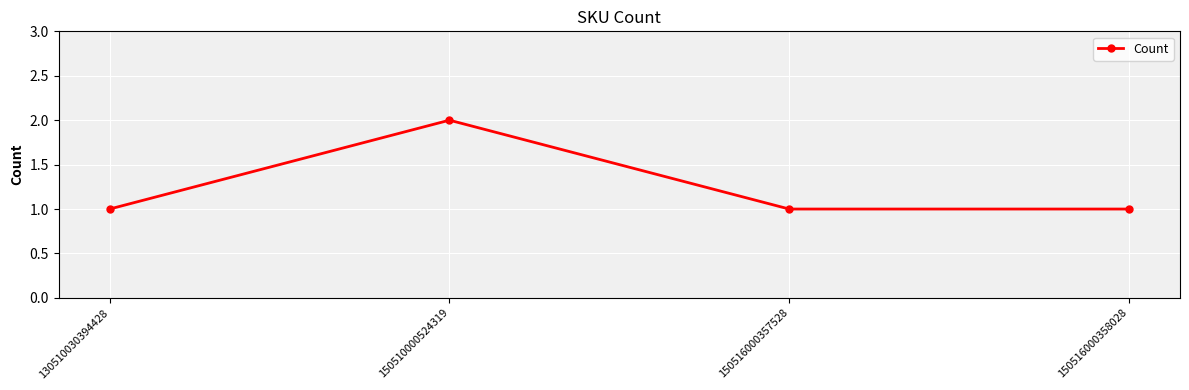

What is the maximum value shown in the chart?

2